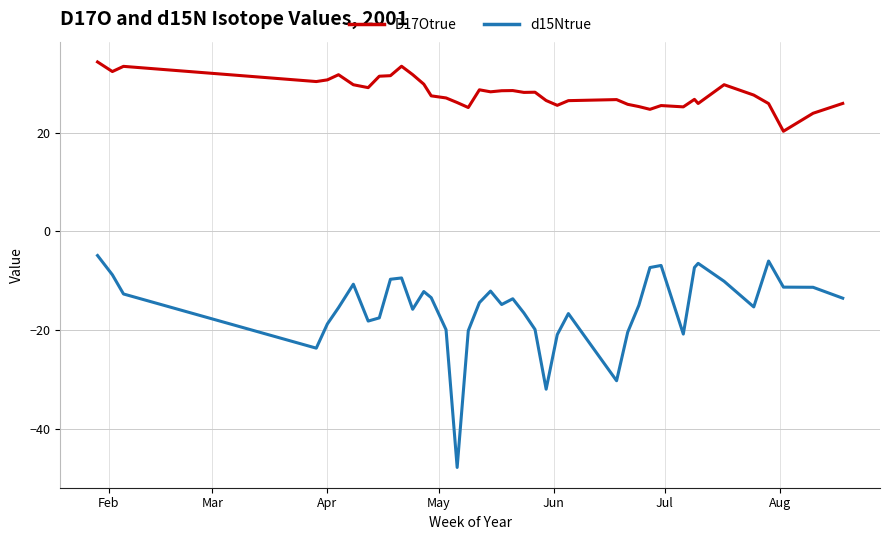

True or false: d15Ntrue and D17Otrue cross at least once.

False